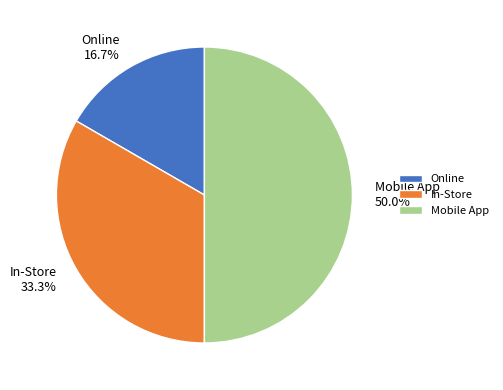

Count the number of slices in the pie.

3